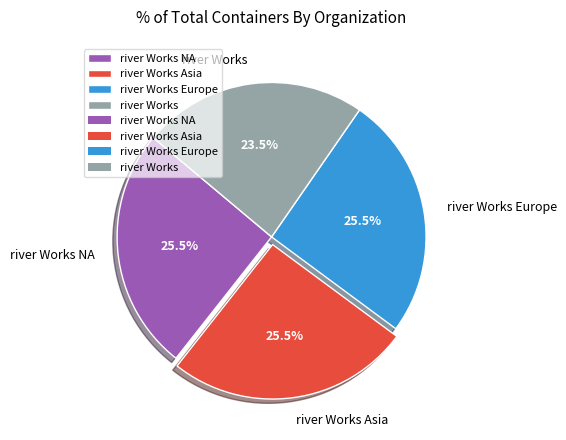

Which has a higher value, river Works or river Works NA?

river Works NA